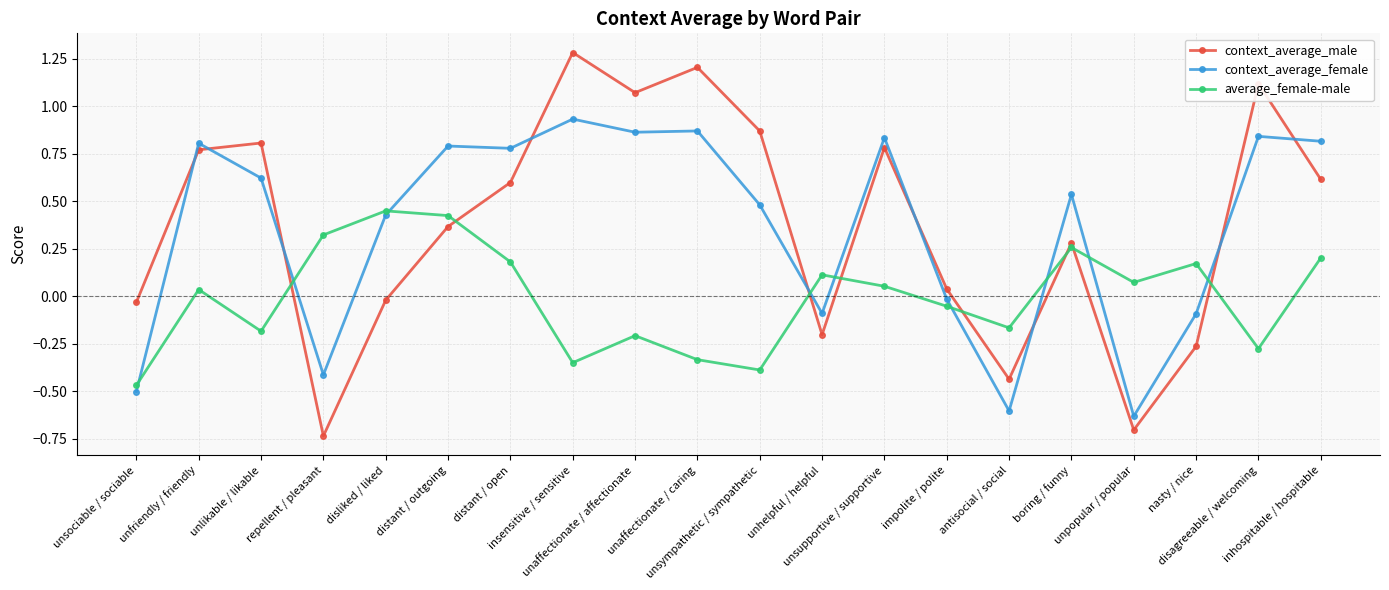

At unhelpful / helpful, list the series in order from smallest to largest.

context_average_male, context_average_female, average_female-male